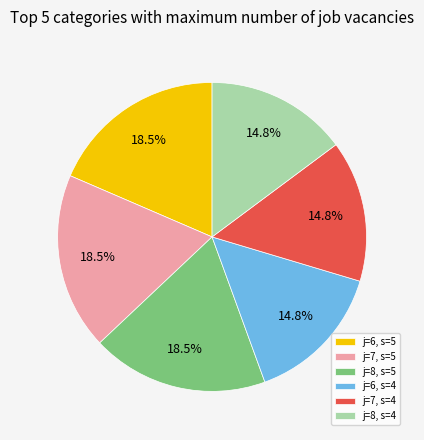

What portion of the pie excludes j=6, s=4?

85.2%